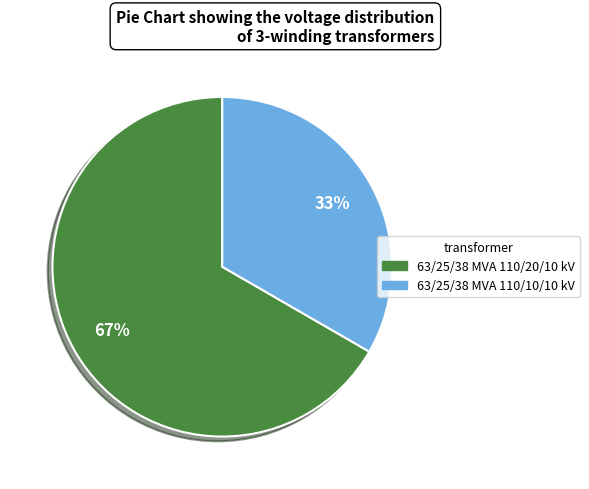

True or false: 63/25/38 MVA 110/10/10 kV accounts for 42% of the total.

False